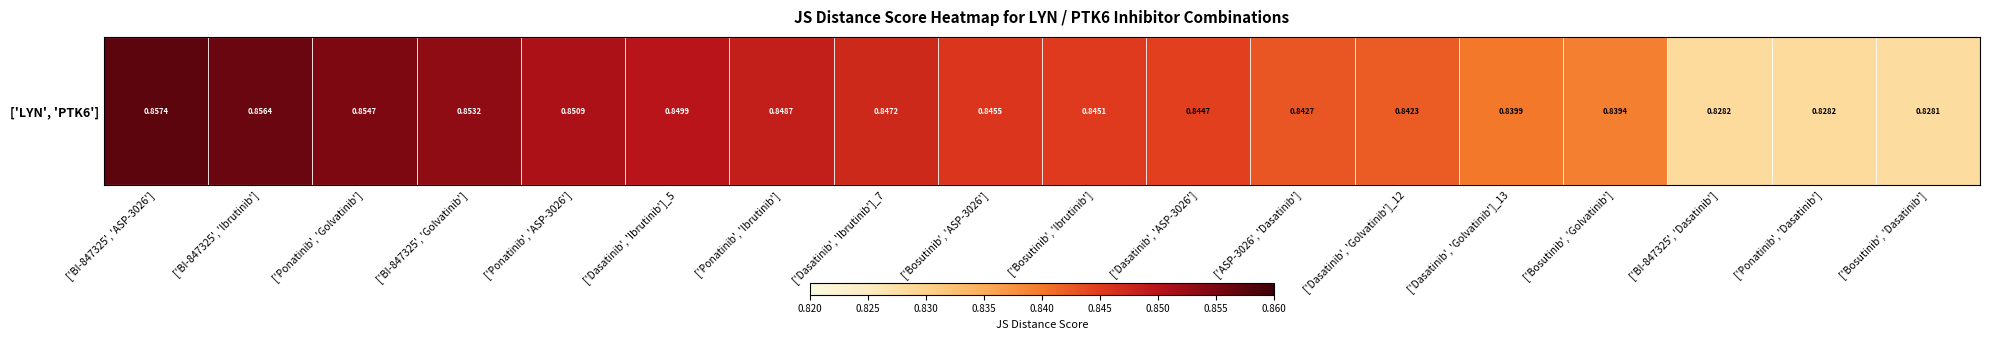

How many series are shown in this chart?

1